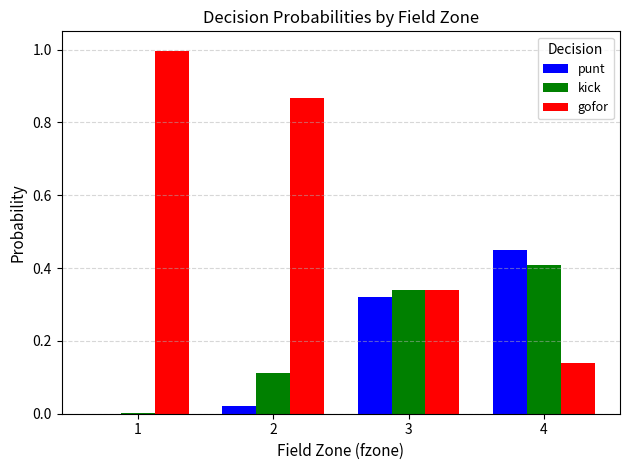

What is the sum of all gofor values?

2.3